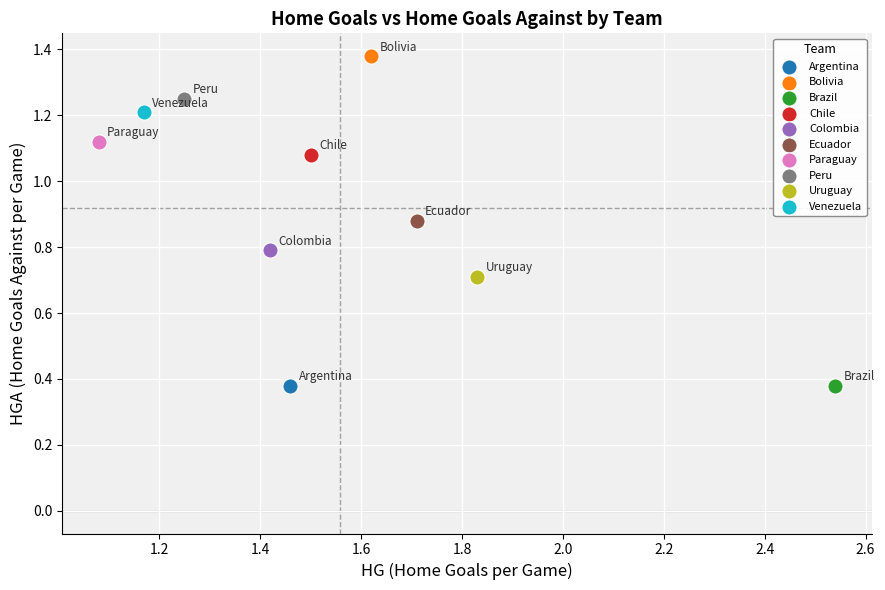

What are all the series names shown in the legend?

Argentina, Bolivia, Brazil, Chile, Colombia, Ecuador, Paraguay, Peru, Uruguay, Venezuela